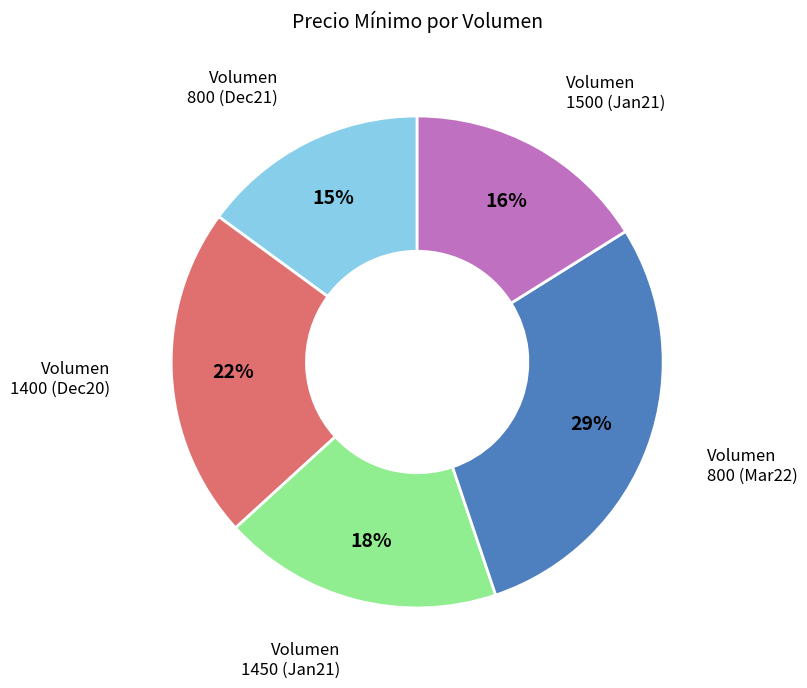

To the nearest percent, what is the difference between the largest and smallest slice percentages?

14%